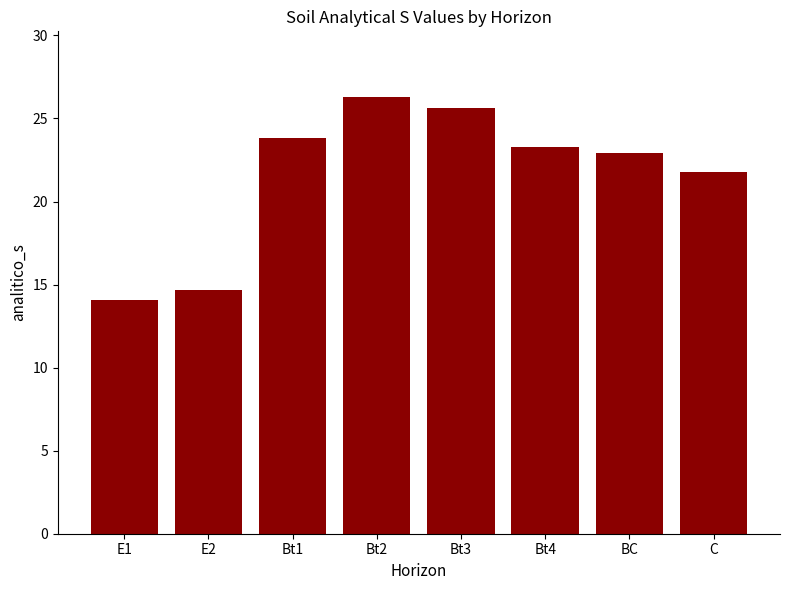

The value at Bt3 is 25.6. True or false?

True